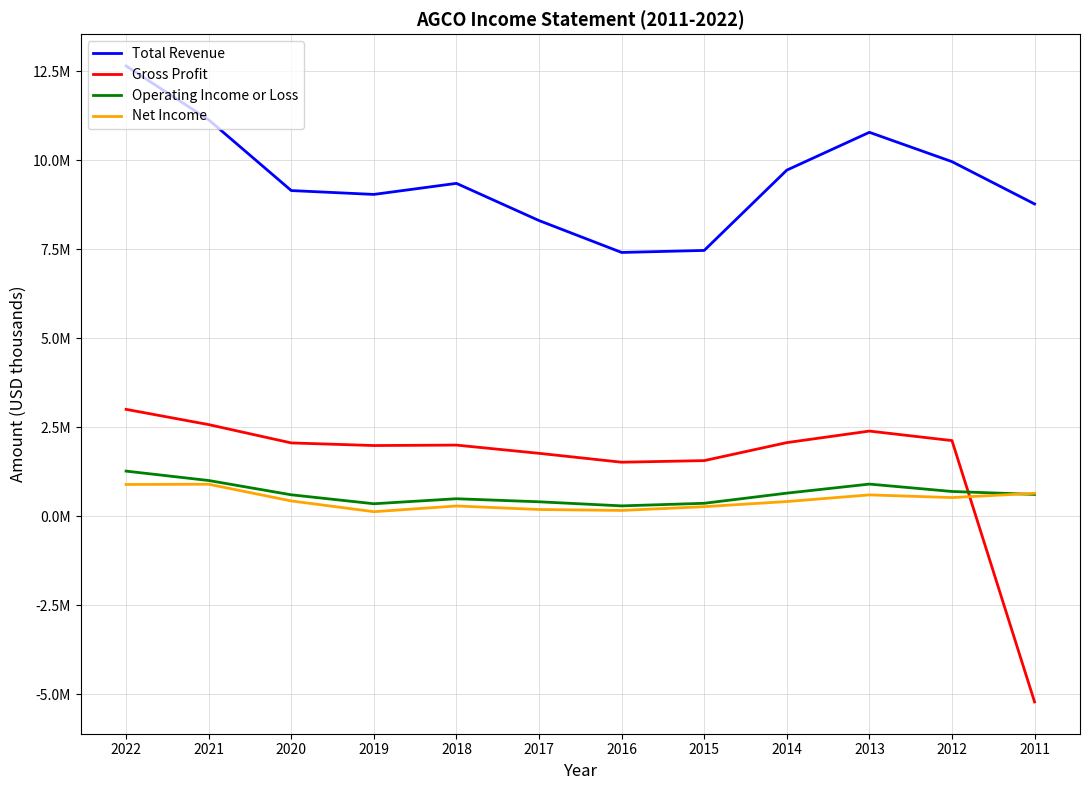

Does the chart display data point markers on the line(s)?

No